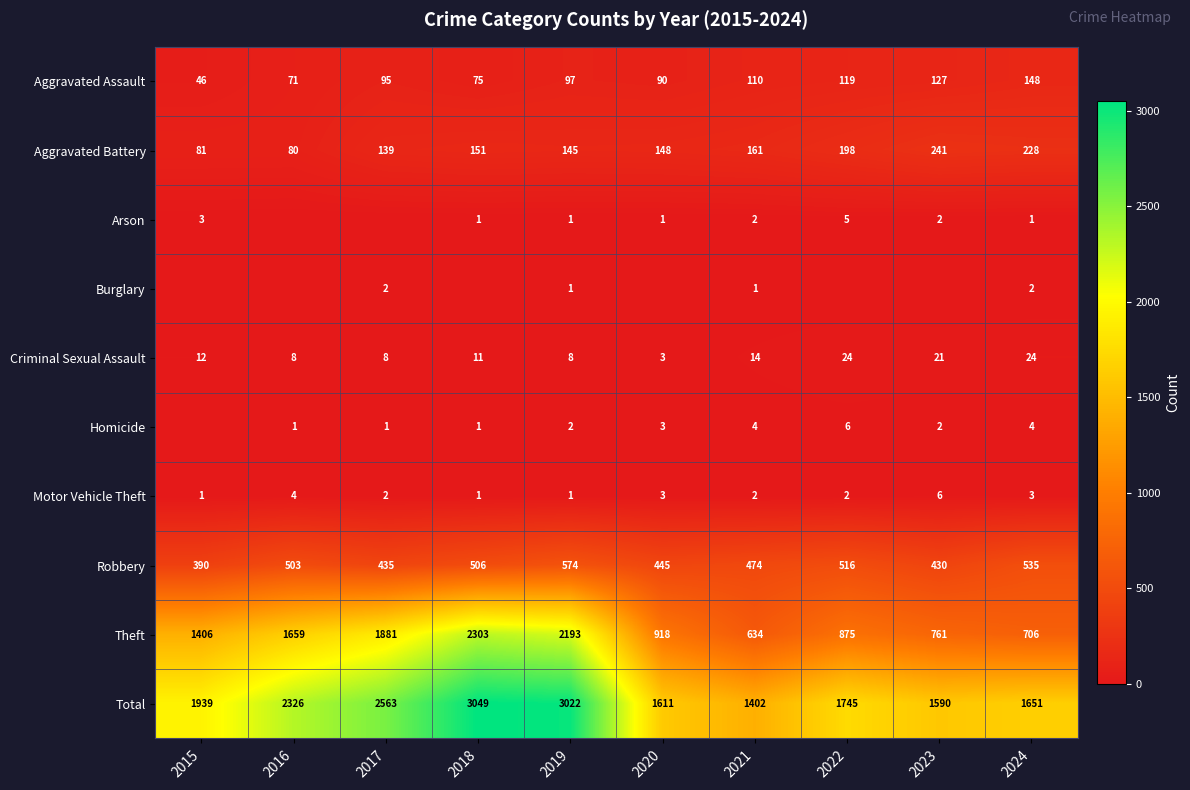

How many values in the Aggravated Battery series are below 151?

5